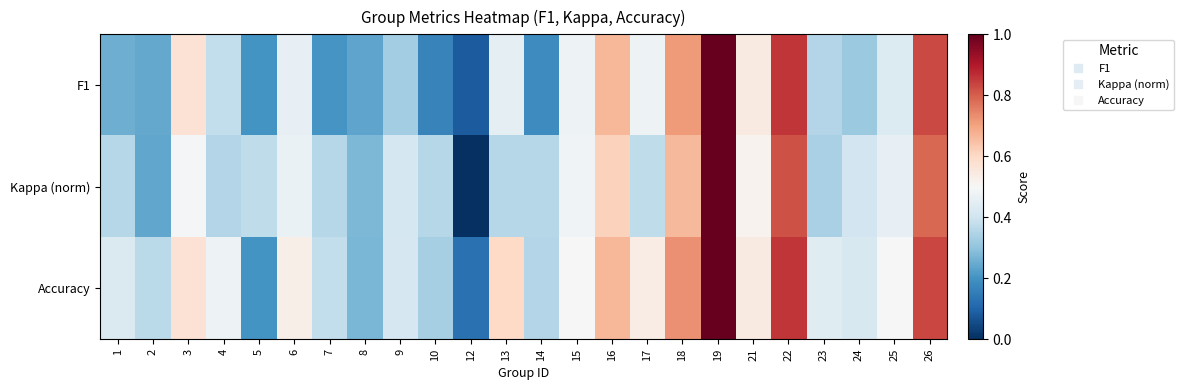

At 15, list the series in order from smallest to largest.

F1, Kappa (norm), Accuracy